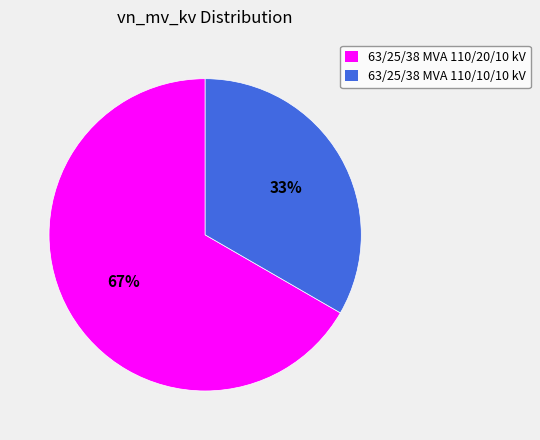

To the nearest percent, what is the combined percentage of 63/25/38 MVA 110/20/10 kV and 63/25/38 MVA 110/10/10 kV?

100%